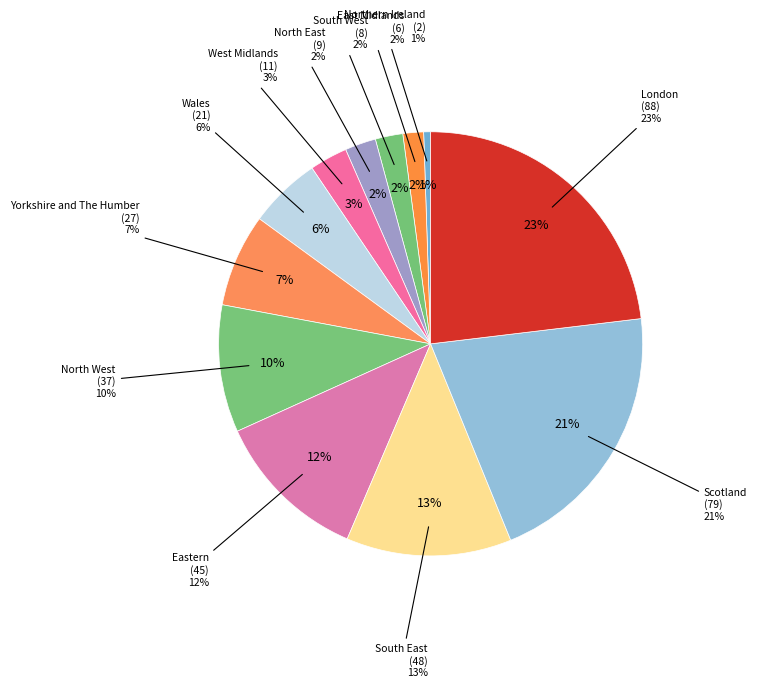

How many segments does this pie chart have?

12